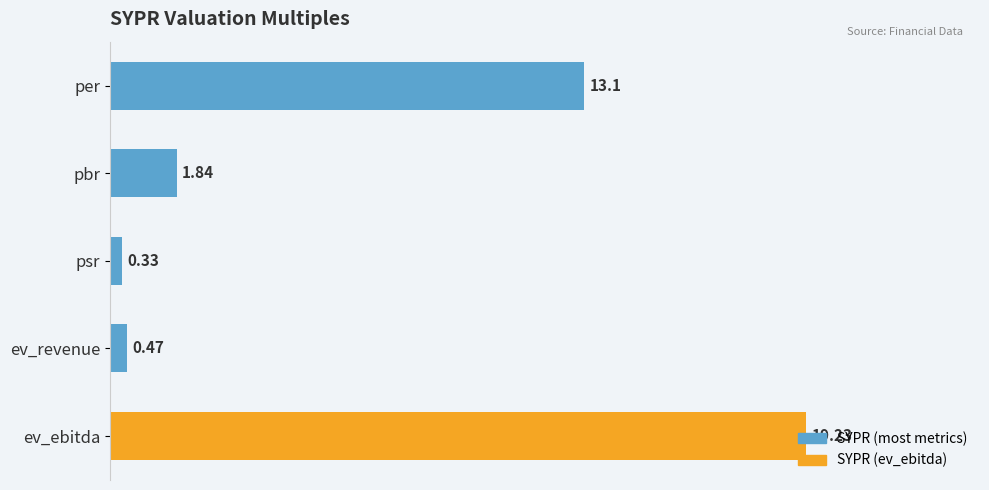

What is the label of the 3rd bar from the top?

psr